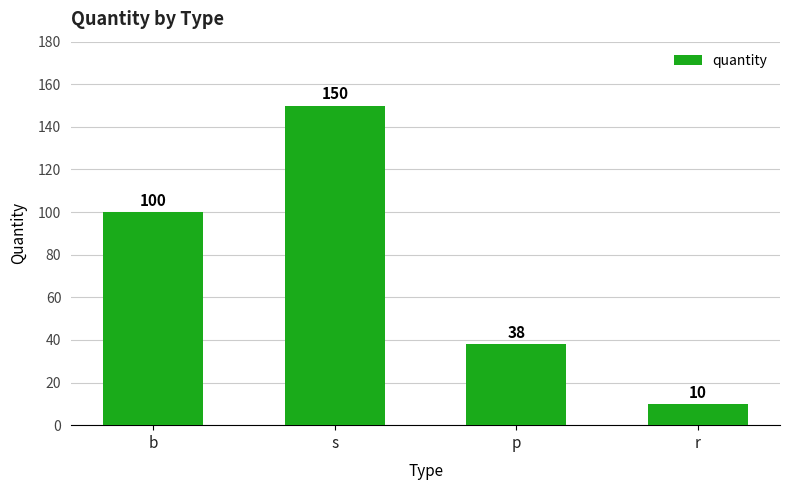

What is the label of the 3rd bar from the right?

s